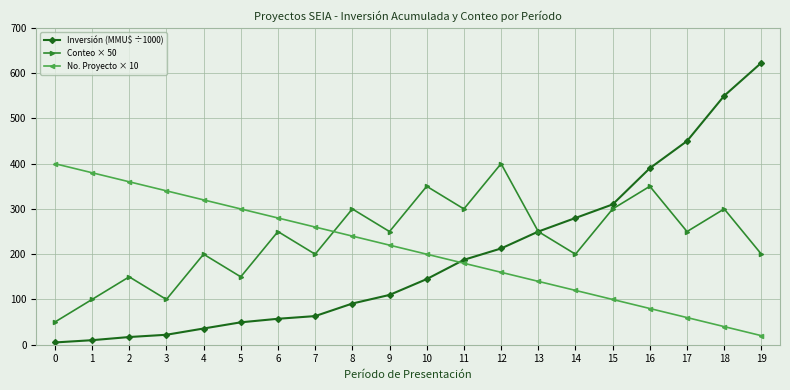

Which series has the largest range (max minus min)?

Inversión (MMU$ ÷1000)